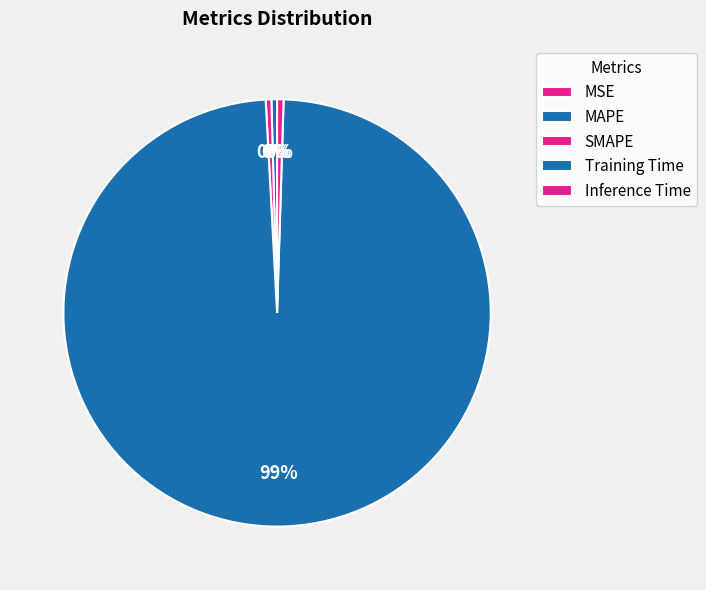

Does Training Time account for over 50% of the chart?

Yes